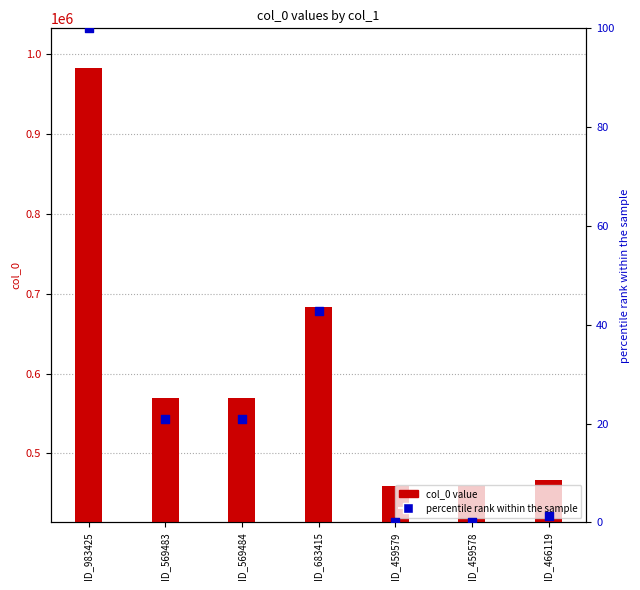

Which series has the widest spread of Y values?

col_0